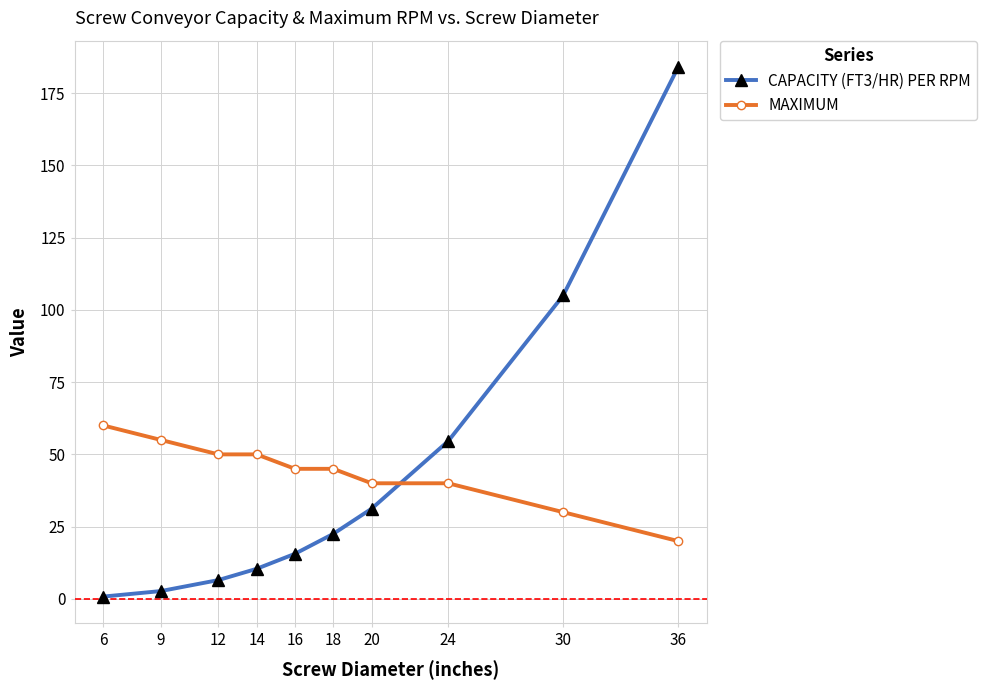

What is the value of the CAPACITY (FT3/HR) PER RPM point at the 6th from the left?

22.5